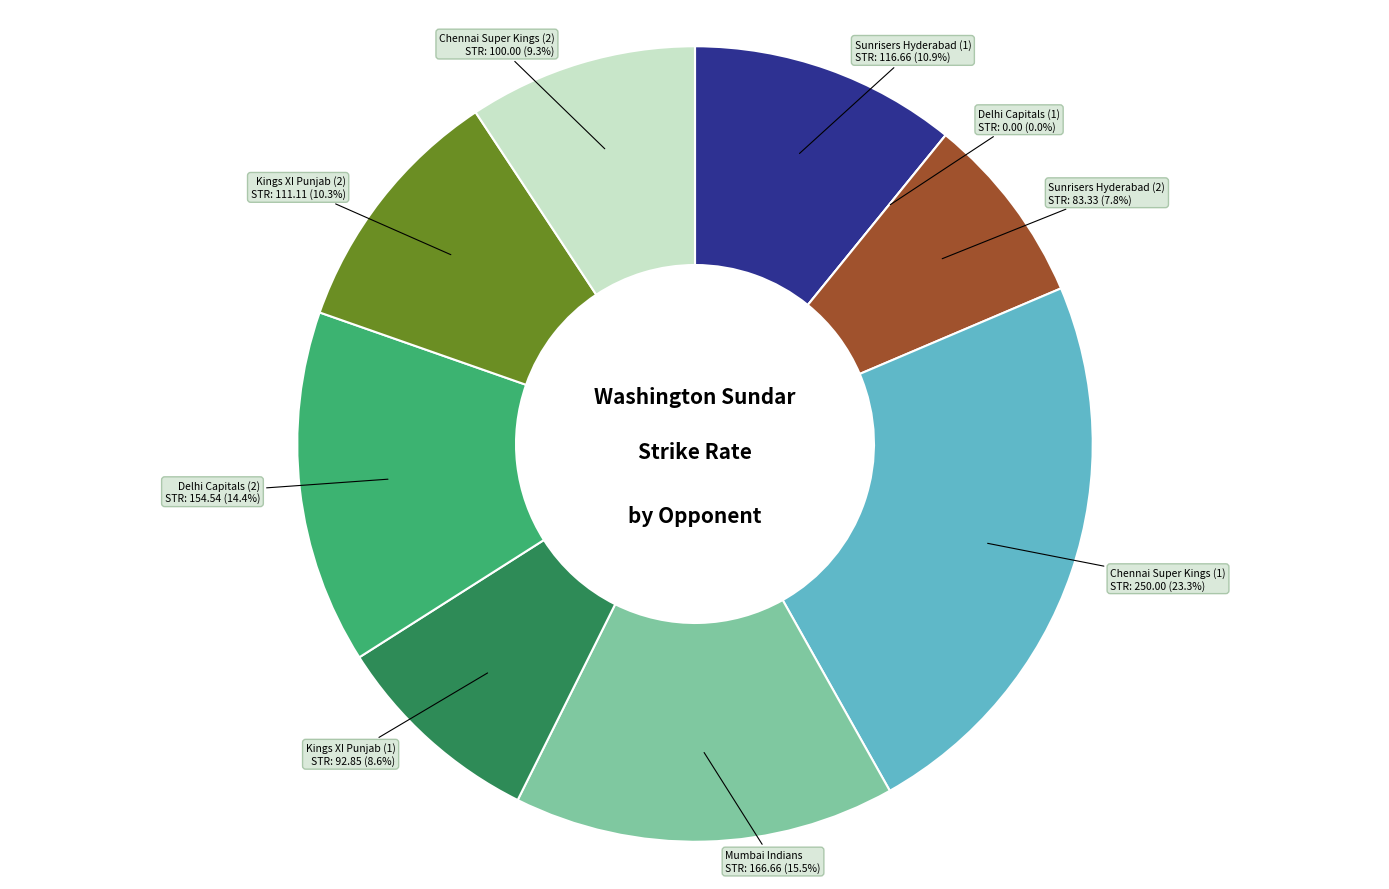

Combined, do Kings XI Punjab (2) and Delhi Capitals (2) account for over 50%?

No